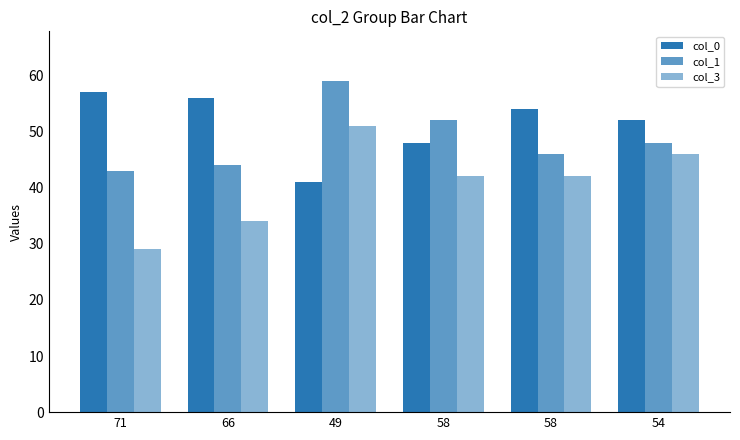

How many data points does each series have?

6